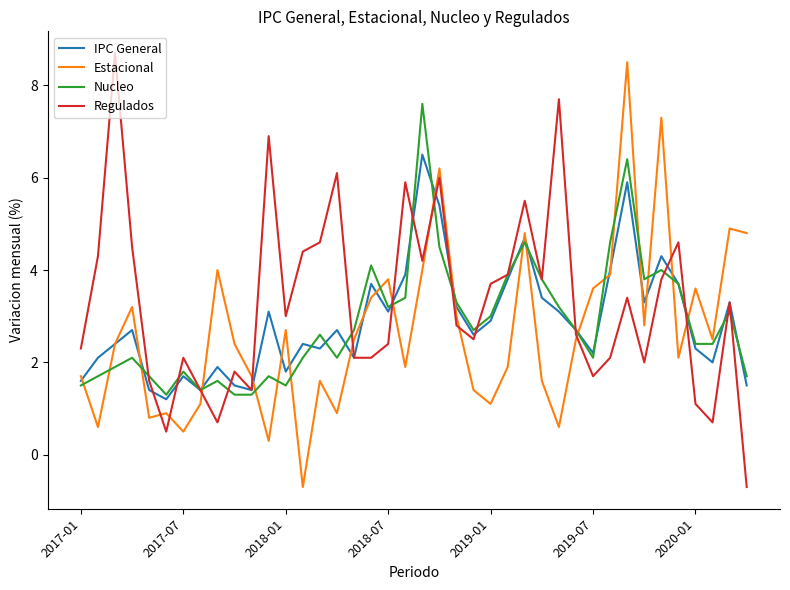

Reading left to right, extract all data points from this chart.

IPC General: 1.6	2.1	2.4	2.7	1.4	1.2	1.7	1.4	1.9	1.5	1.4	3.1	1.8	2.4	2.3	2.7	2.1	3.7	3.1	3.9	6.5	5.4	3.2	2.6	2.9	3.8	4.7	3.4	3.1	2.7	2.2	4.0	5.9	3.3	4.3	3.7	2.3	2.0	3.3	1.5
Estacional: 1.7	0.6	2.4	3.2	0.8	0.9	0.5	1.1	4.0	2.4	1.7	0.3	2.7	-0.7	1.6	0.9	2.5	3.4	3.8	1.9	4.0	6.2	3.0	1.4	1.1	1.9	4.8	1.6	0.6	2.5	3.6	3.9	8.5	2.8	7.3	2.1	3.6	2.5	4.9	4.8
Nucleo: 1.5	1.7	1.9	2.1	1.7	1.3	1.8	1.4	1.6	1.3	1.3	1.7	1.5	2.1	2.6	2.1	2.7	4.1	3.2	3.4	7.6	4.5	3.3	2.7	3.0	3.9	4.6	3.8	3.2	2.7	2.1	4.6	6.4	3.8	4.0	3.7	2.4	2.4	3.1	1.7
Regulados: 2.3	4.3	8.7	4.5	1.6	0.5	2.1	1.4	0.7	1.8	1.4	6.9	3.0	4.4	4.6	6.1	2.1	2.1	2.4	5.9	4.2	6.0	2.8	2.5	3.7	3.9	5.5	3.8	7.7	2.6	1.7	2.1	3.4	2.0	3.8	4.6	1.1	0.7	3.3	-0.7